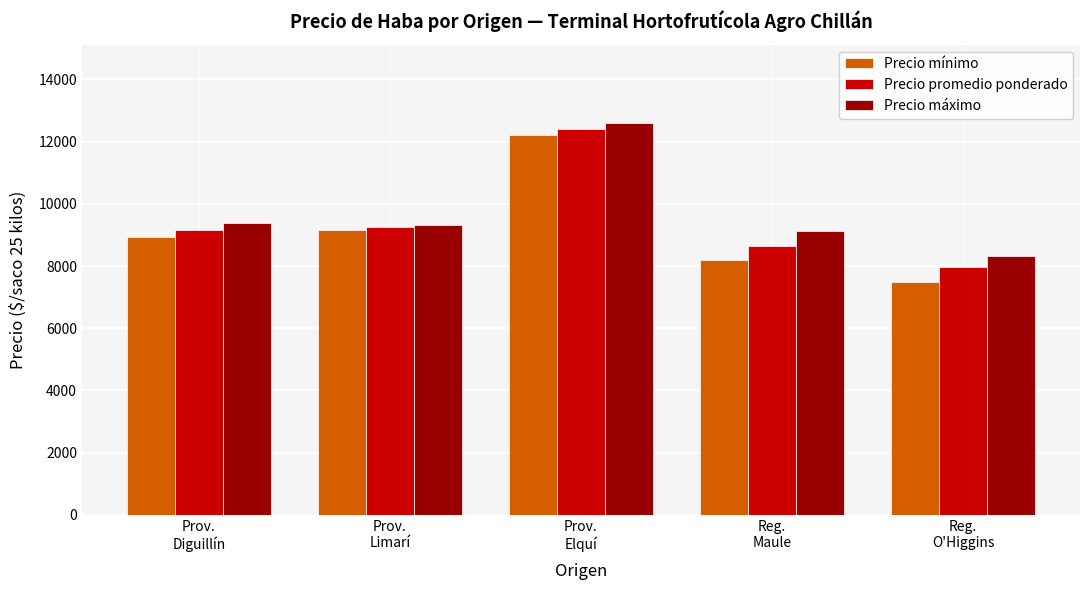

The value of Precio promedio ponderado at Reg.
Maule is 8656. True or false?

True